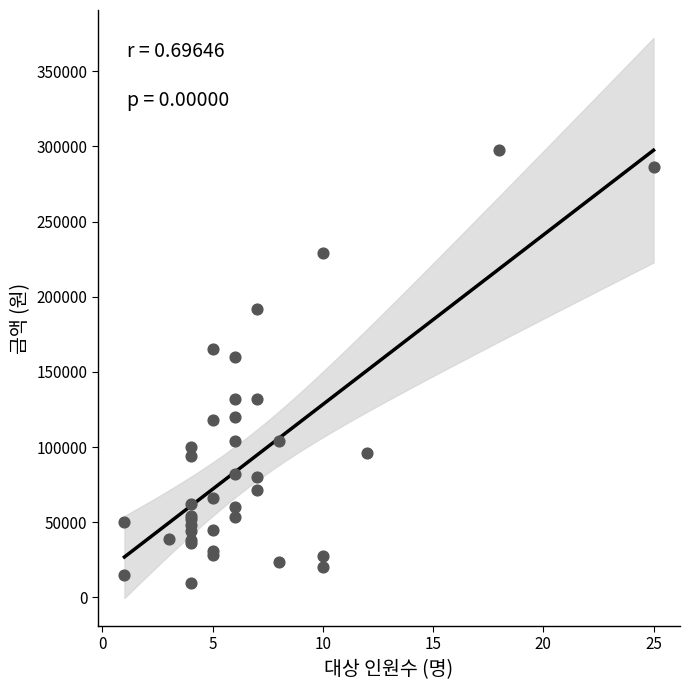

What Y value in the scatter plot is closest to 153815?

160000